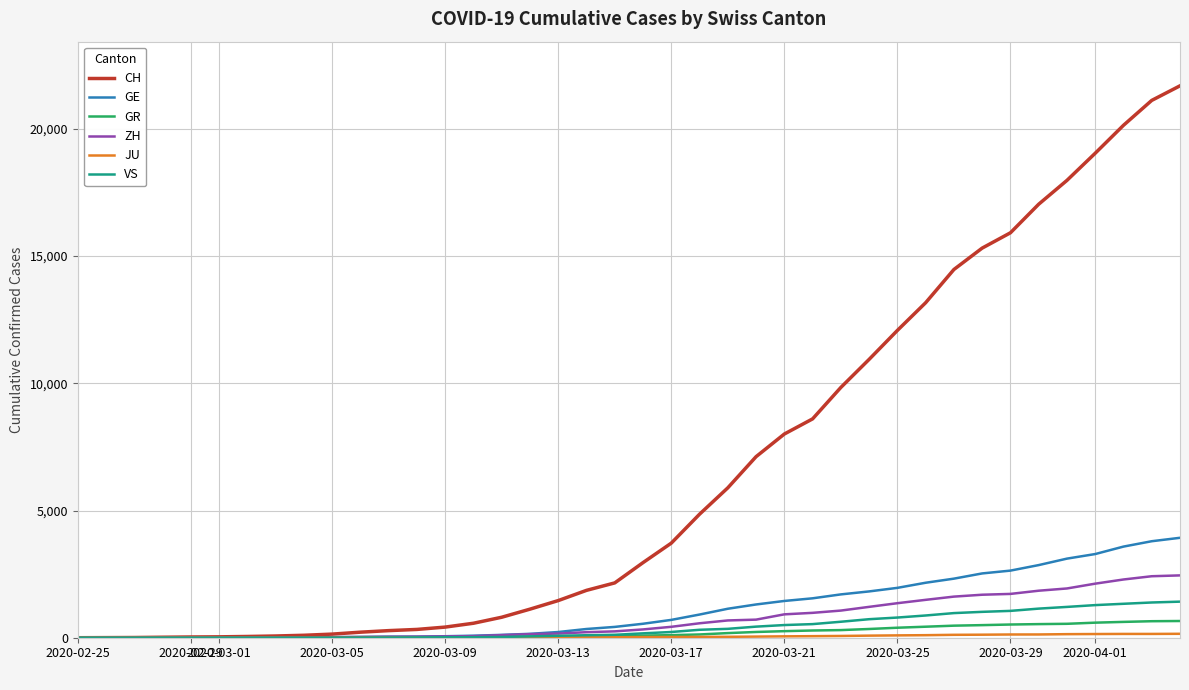

Is this an area chart (filled region under the line)?

No